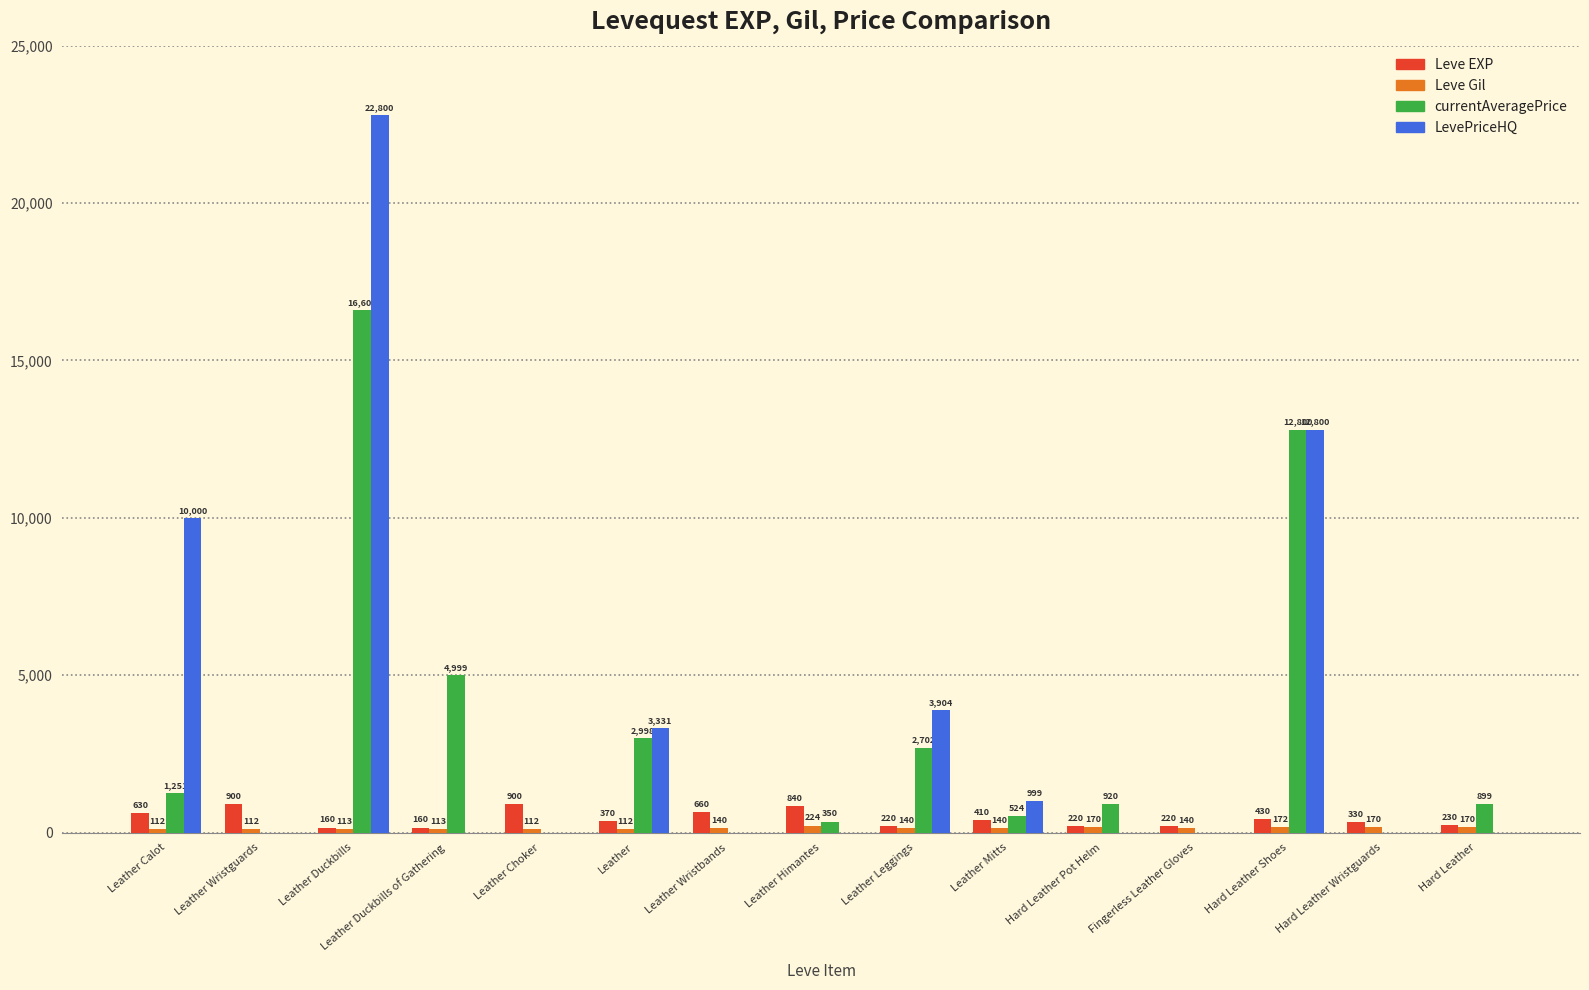

Is the value of LevePriceHQ at Leather Duckbills of Gathering greater than the value of Leve EXP at Hard Leather Wristguards?

No